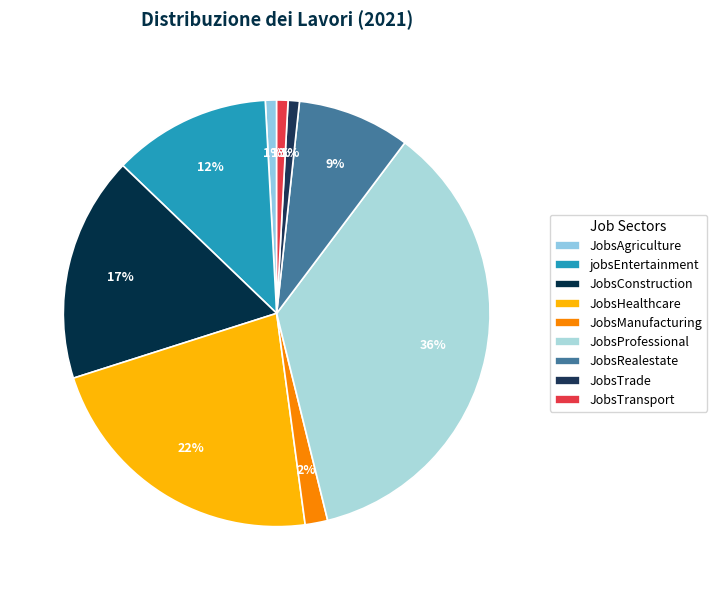

Is there a majority slice in this chart?

No